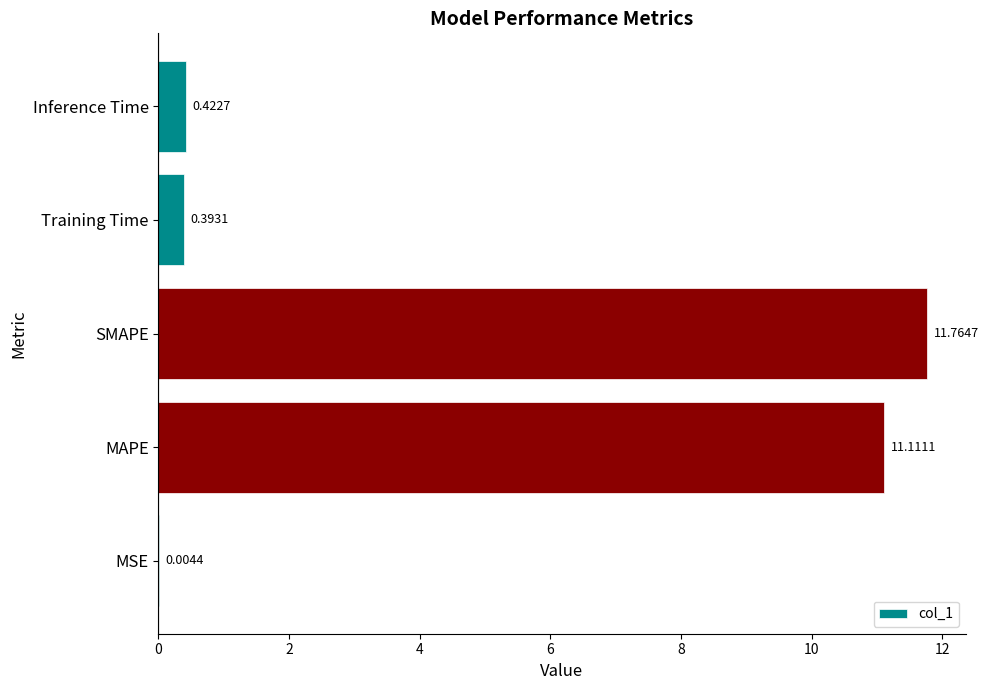

Are the bars horizontal?

Yes